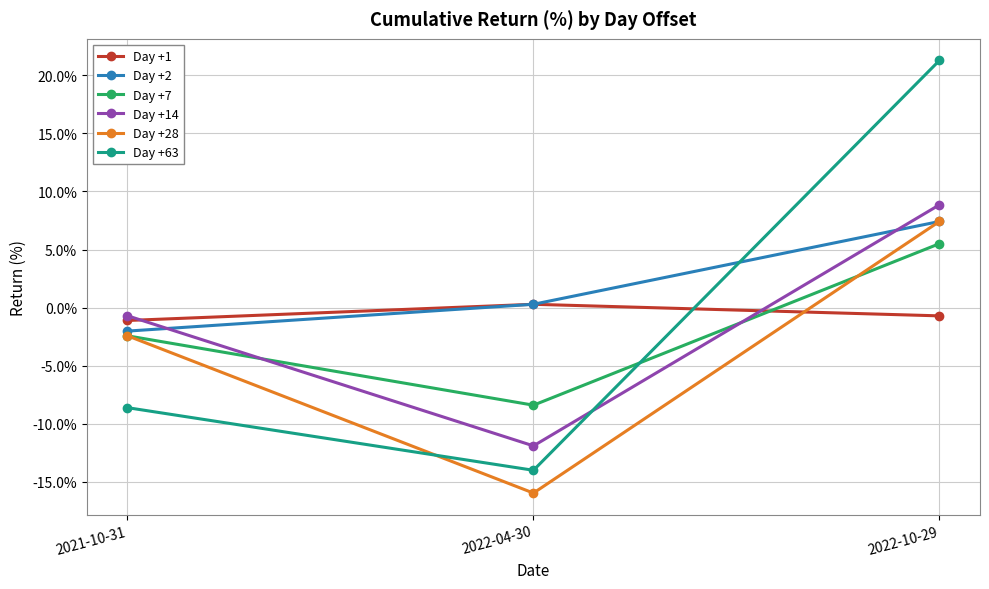

How many positive values does the Day +14 series have?

1